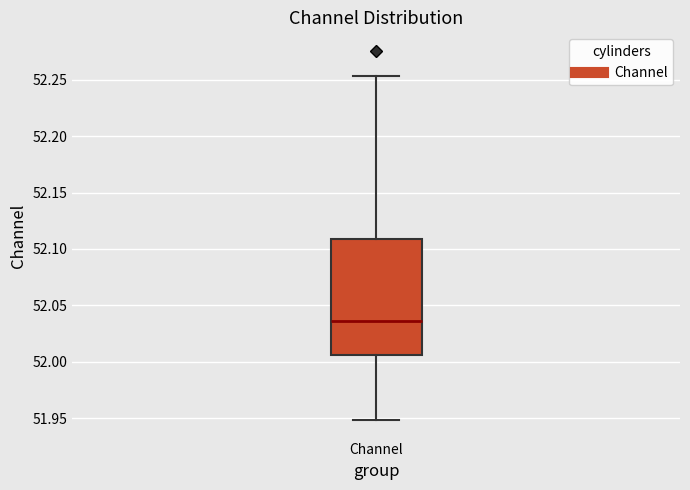

Read this box plot against the y-axis: the position of the median line, the range covered by the box, and the ends of both whiskers. The values are not printed on the chart, so give them approximately, as read against the axis.

median 52.035, box 52.005 to 52.110, whiskers 51.950 to 52.255